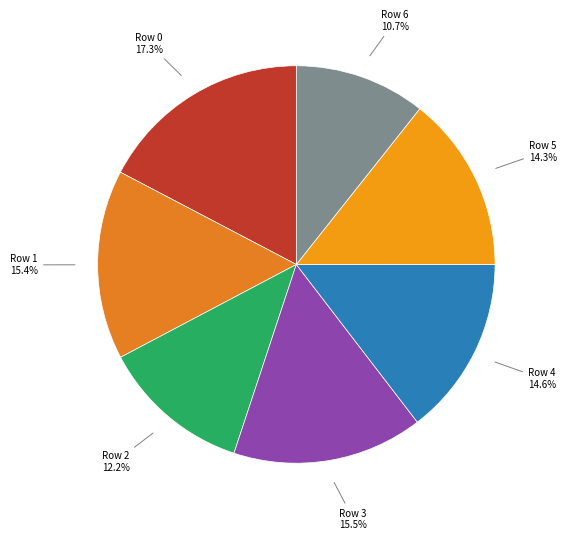

Does any single category account for the majority?

No